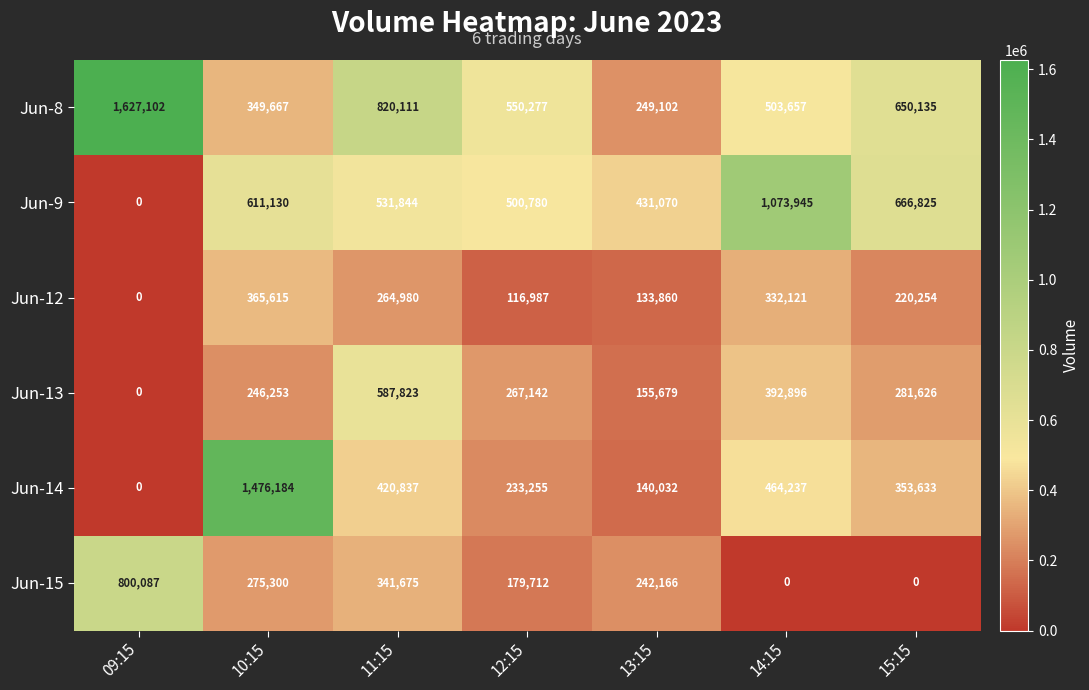

Where is Jun-15 nearest to the value 400043?

11:15